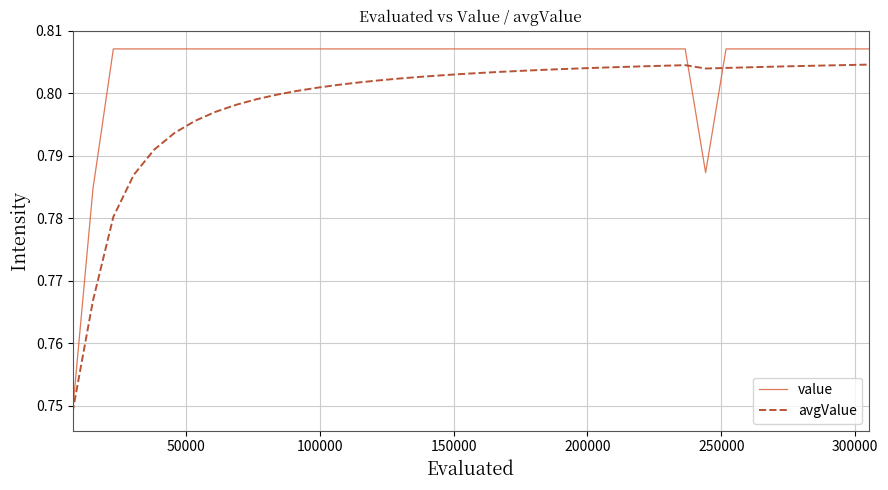

List the series in order of their overall mean, highest first.

value, avgValue